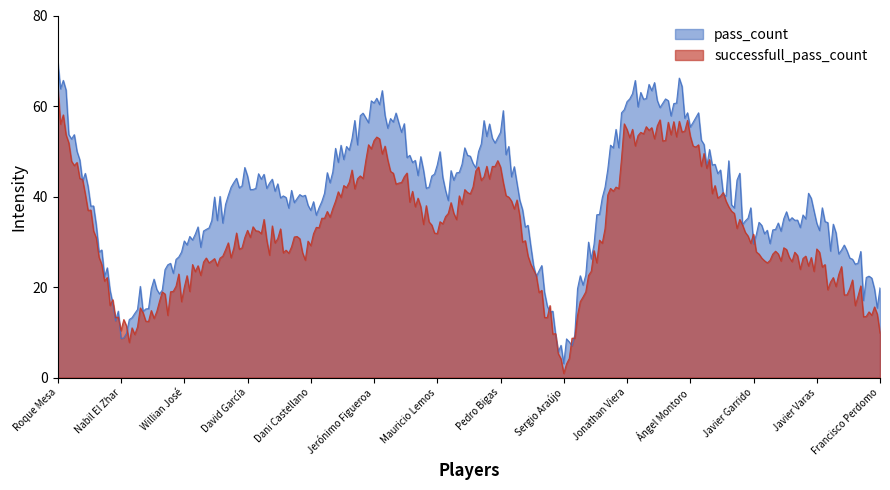

At which label does pass_count first exceed 42?

Roque Mesa